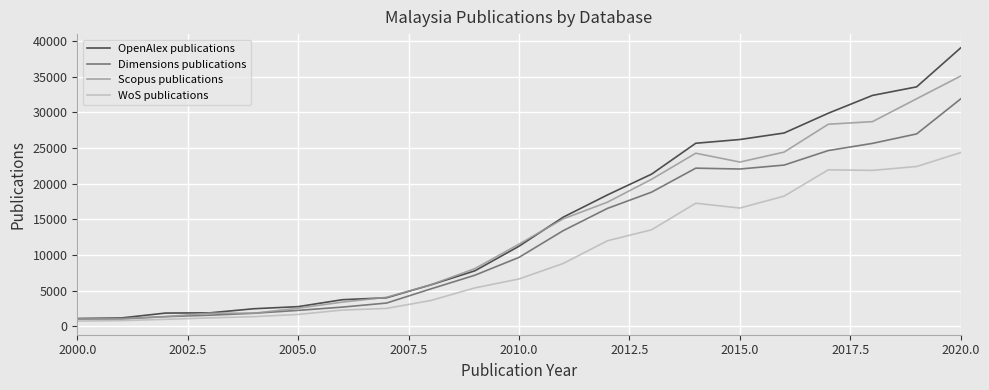

What is the sum of all WoS publications values?

204440